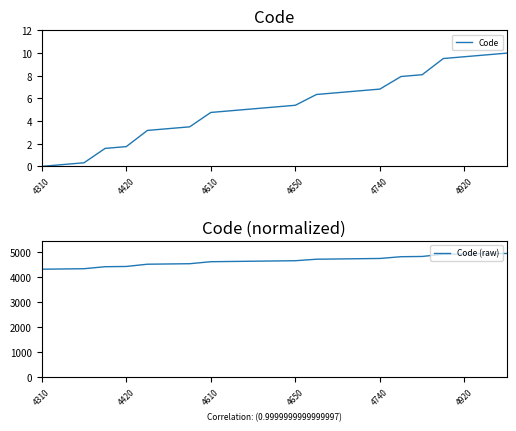

What is the difference between the maximum and second lowest values in the Code series?

9.8